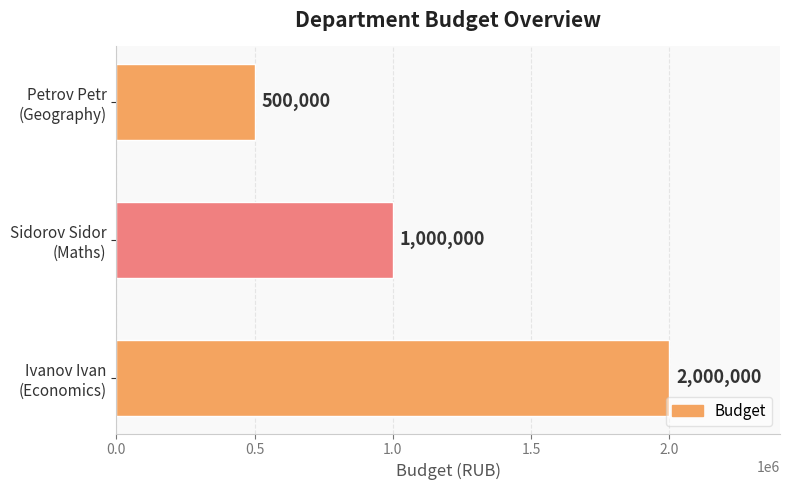

How many values are between 500000 and 2000000?

3